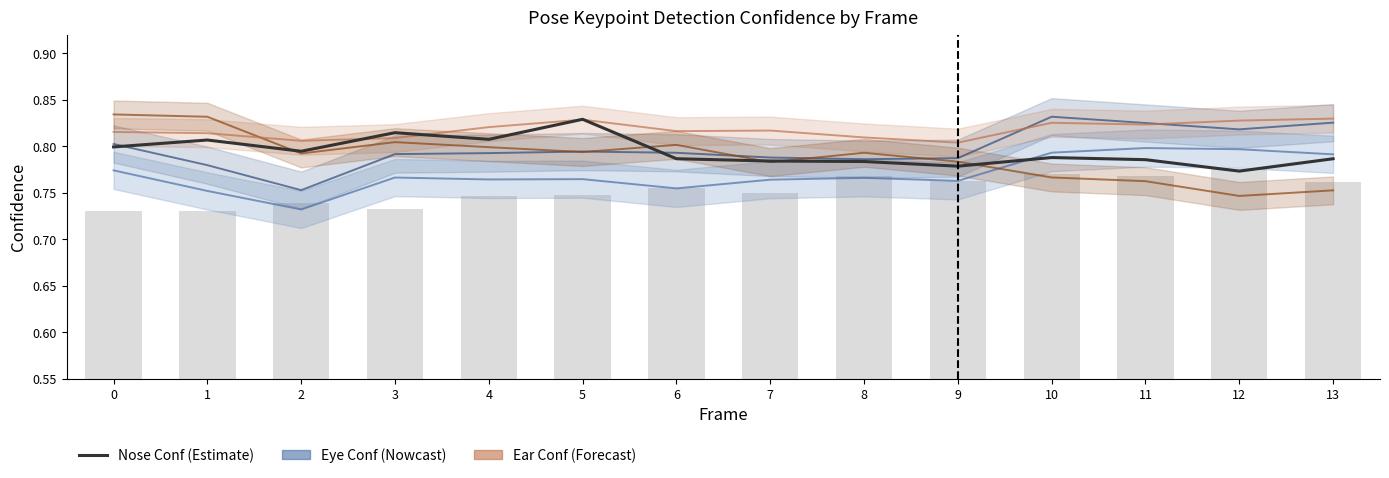

At which category is the sum across all series the highest?

10